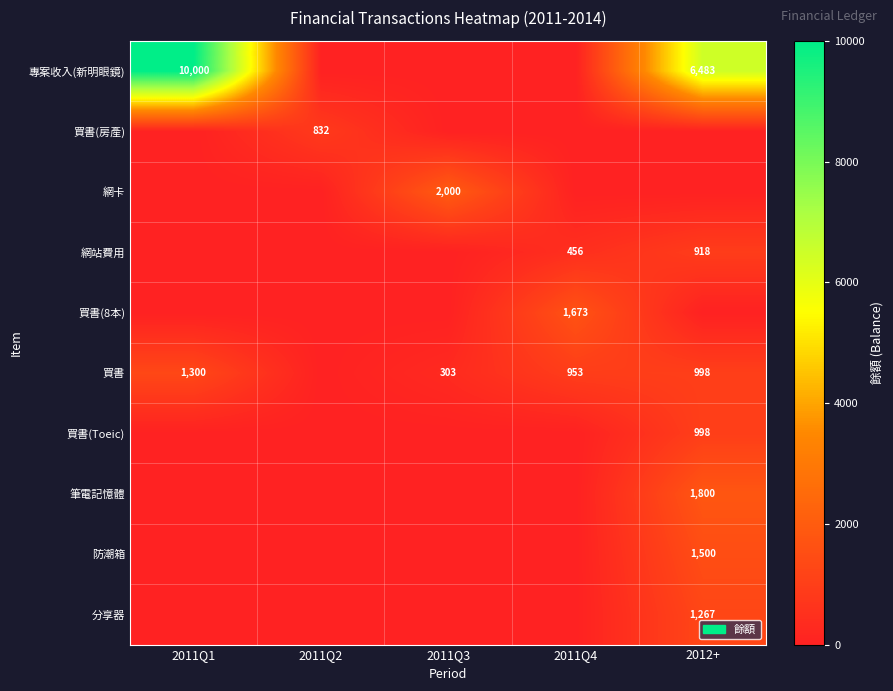

True or false: 網站費用 has a value of 1543 at 2012+.

False